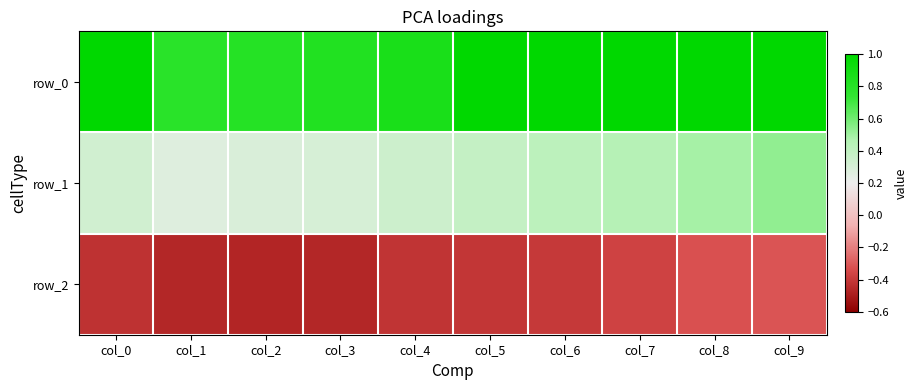

At which label does row_0 reach its peak?

col_0